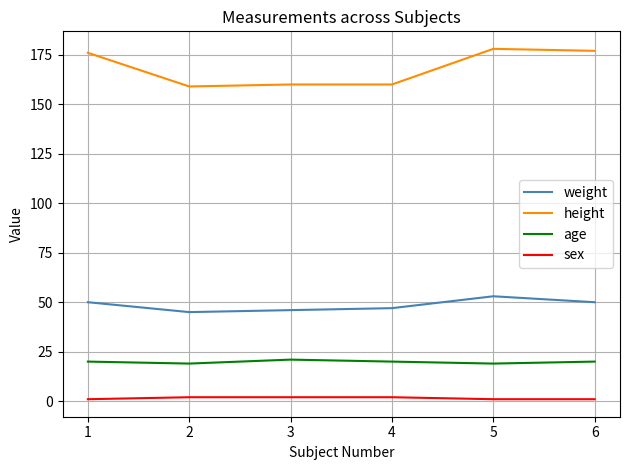

Is the value of age at 6 greater than the value of sex at 3?

Yes